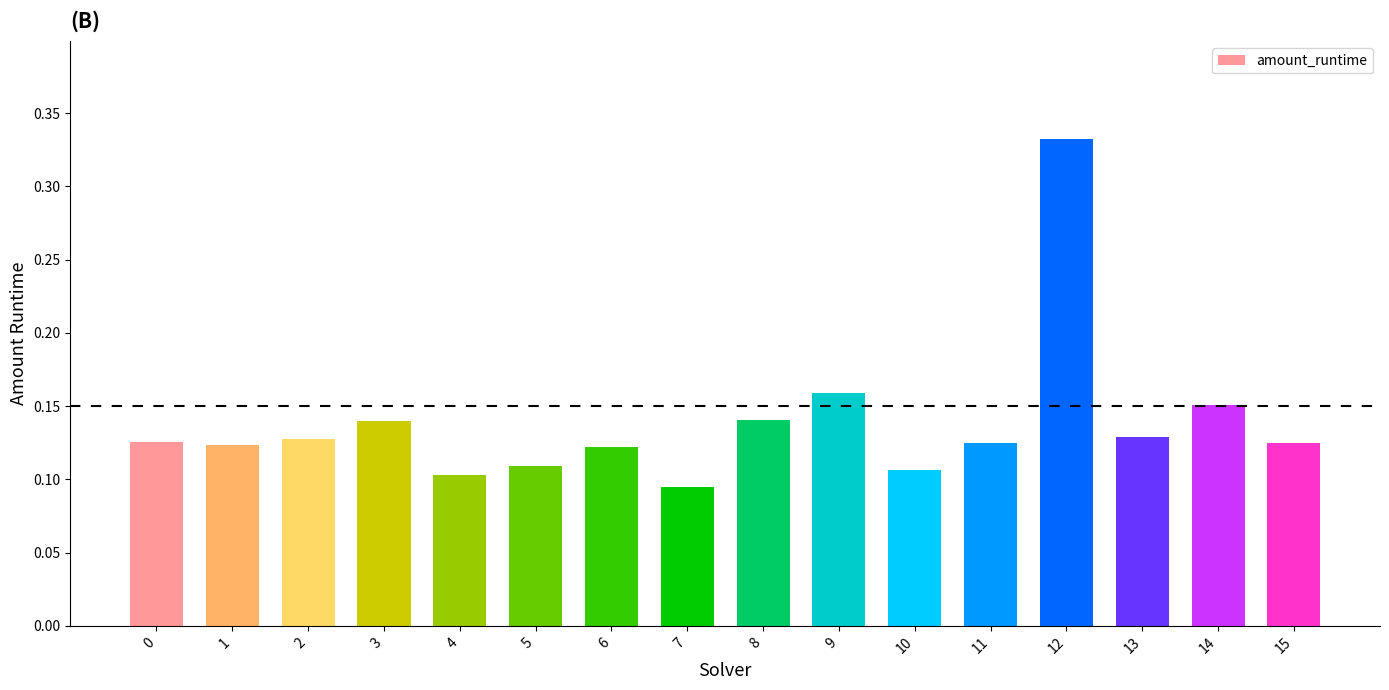

True or false: the data shows 0.1 at 0.

True